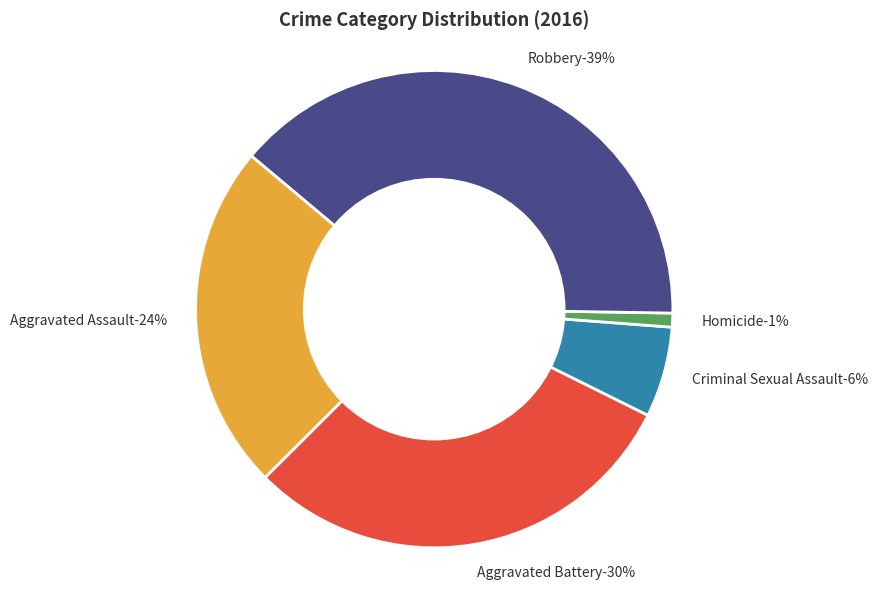

To the nearest percent, what percentage of the pie is Aggravated Assault?

24%